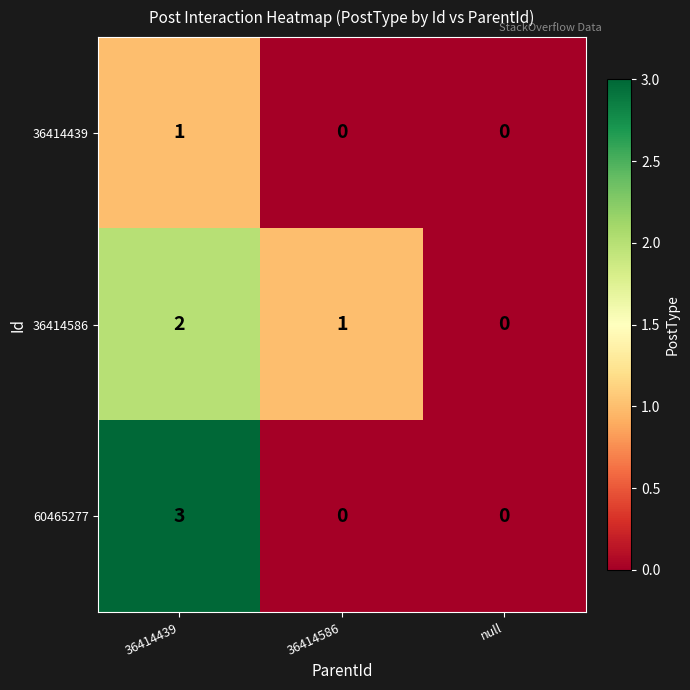

Which series has the widest spread of values?

60465277